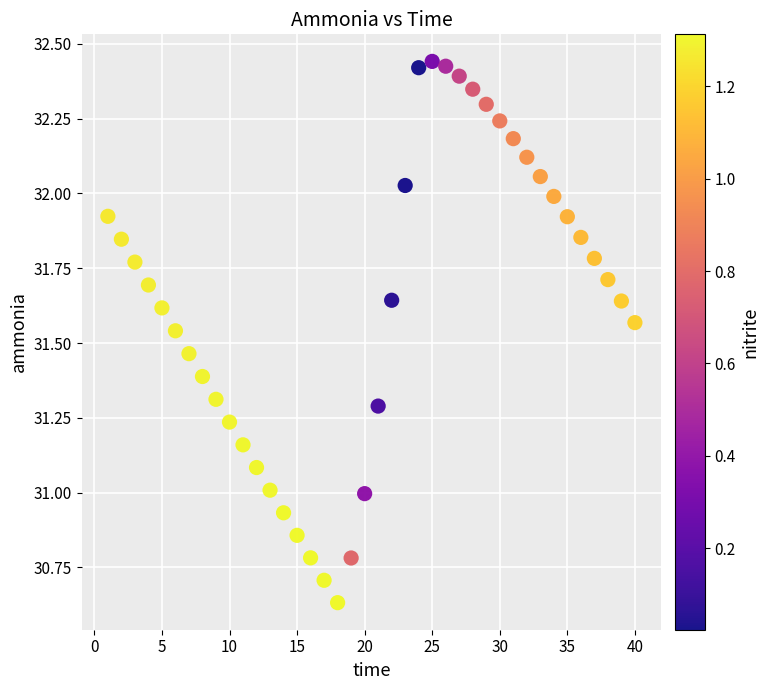

What is the range of X values (max minus min)?

39.0